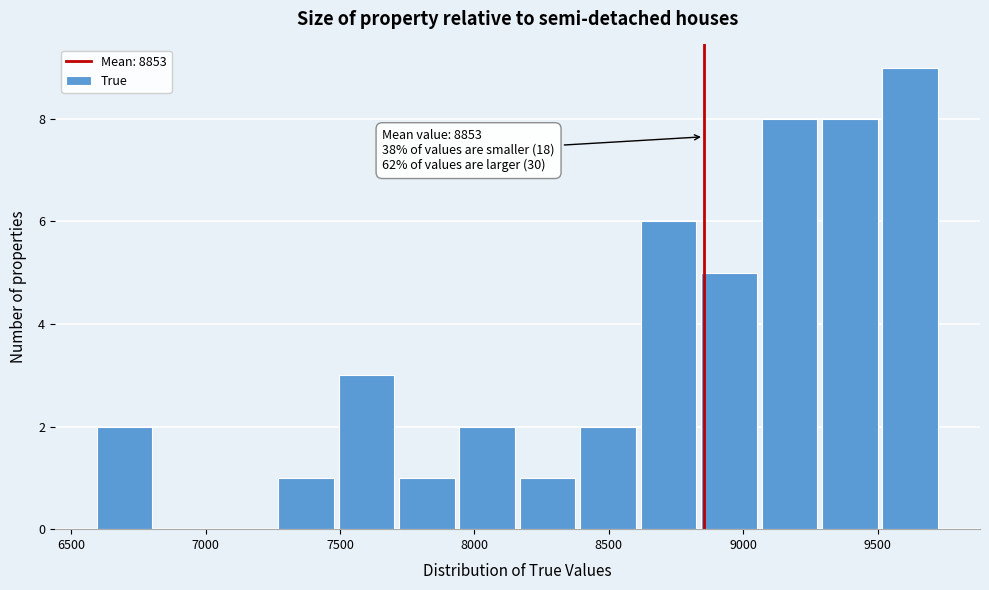

Over which range of the x-axis is the bar tallest?

9500 to 9750